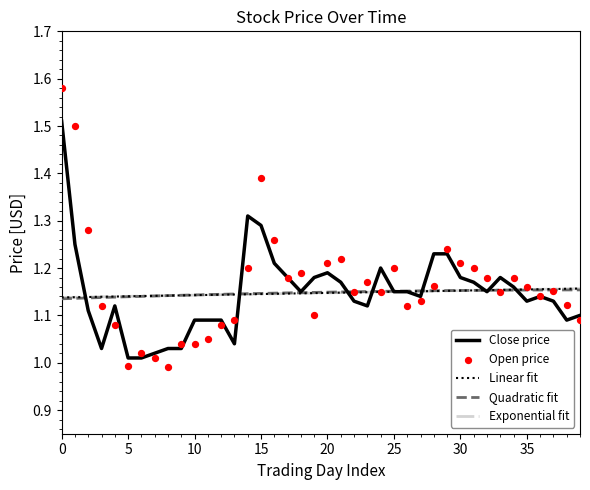

True or false: Quadratic fit has a value of 1.6 at 5.

False